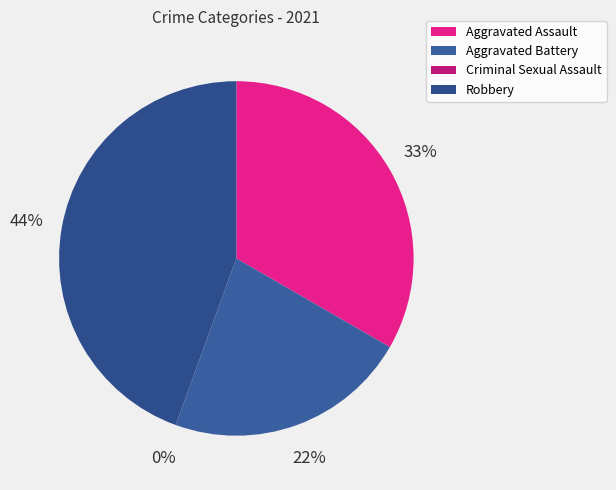

How many segments does this pie chart have?

4